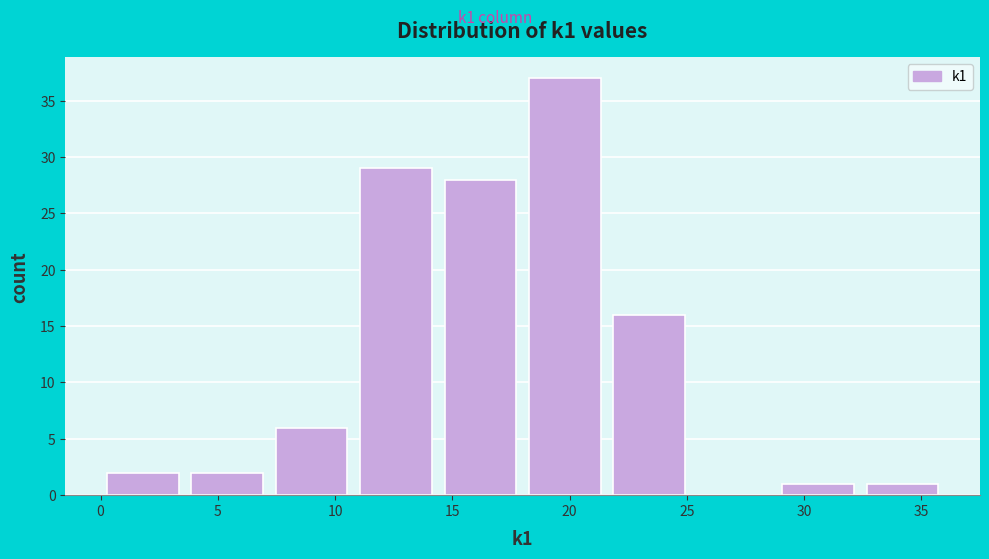

What is the height of the bar covering 3.6 to 7.2 on the x-axis? Neither the bar edges nor the heights are printed on the chart, so give them approximately, as read against the axes.

2